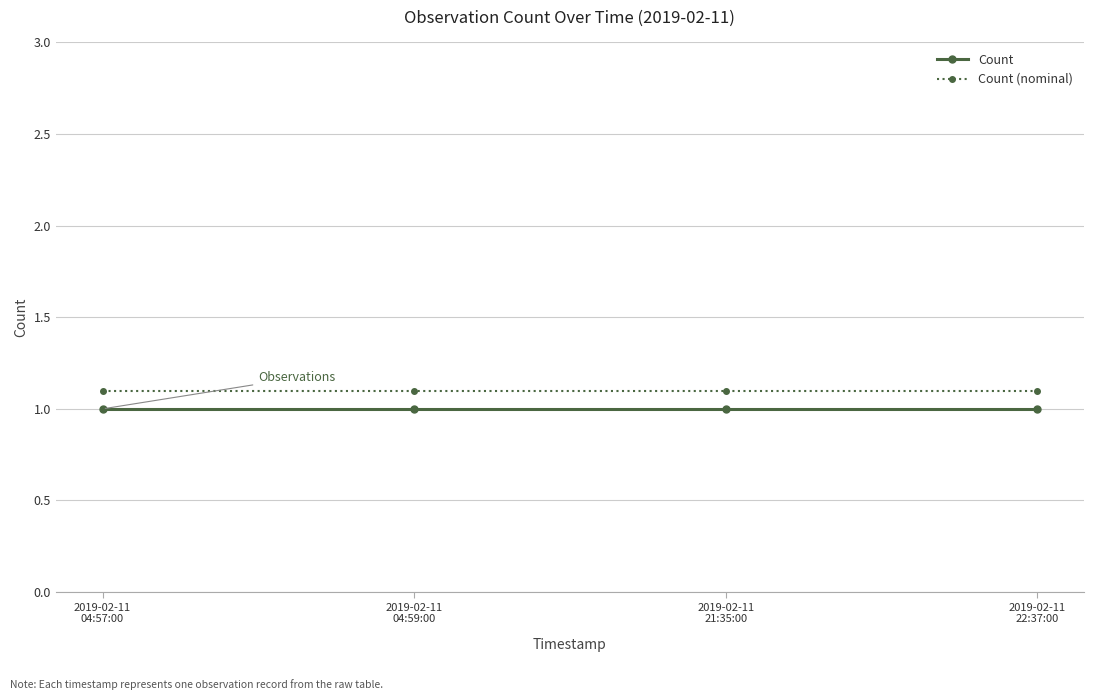

The value of Count (nominal) at 2019-02-11
04:57:00 is 1.1. True or false?

True